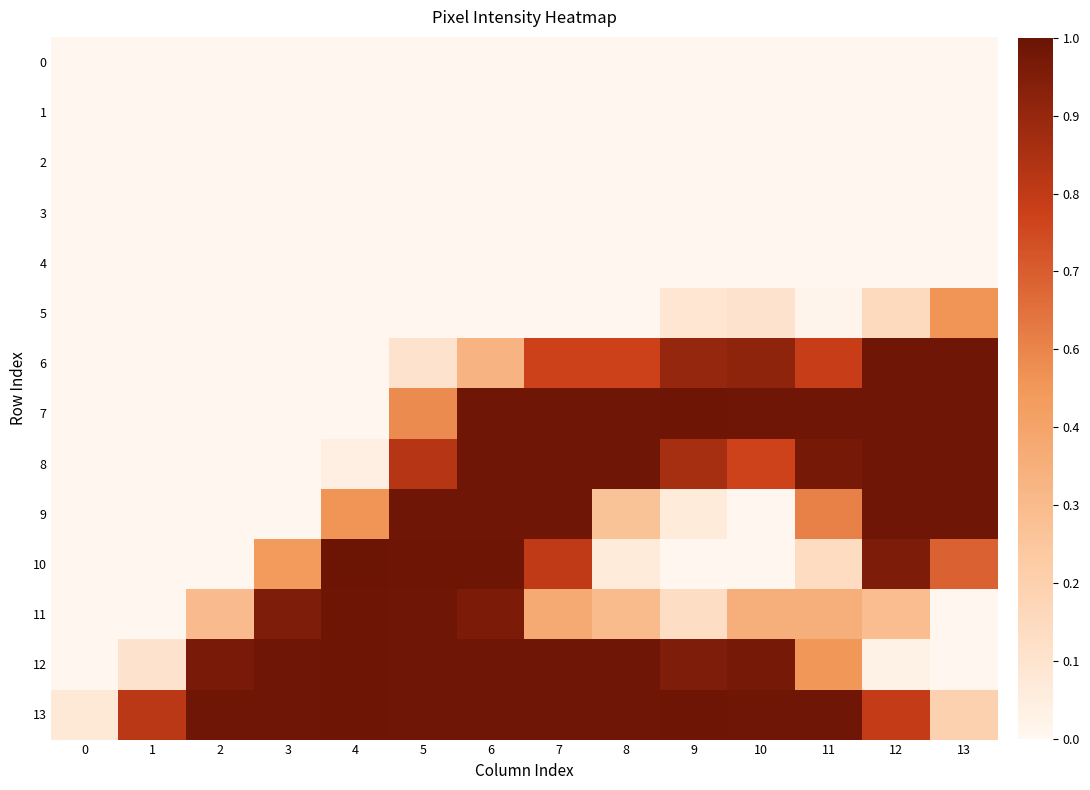

Rank the series at 0 from lowest to highest value.

0, 1, 2, 3, 4, 5, 6, 7, 8, 9, 10, 11, 12, 13